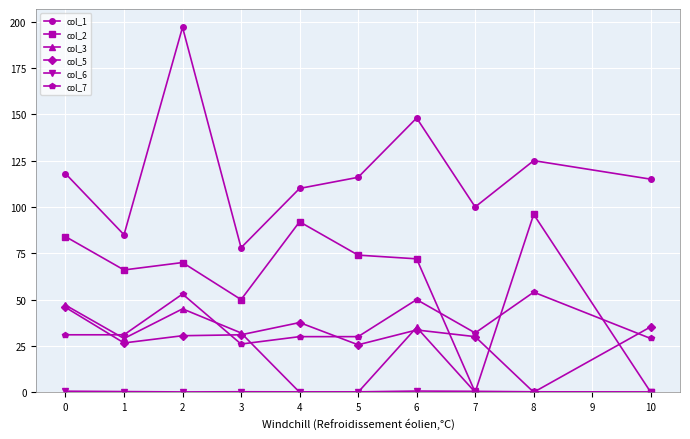

True or false: col_2 has more than 1 interior local peaks.

True